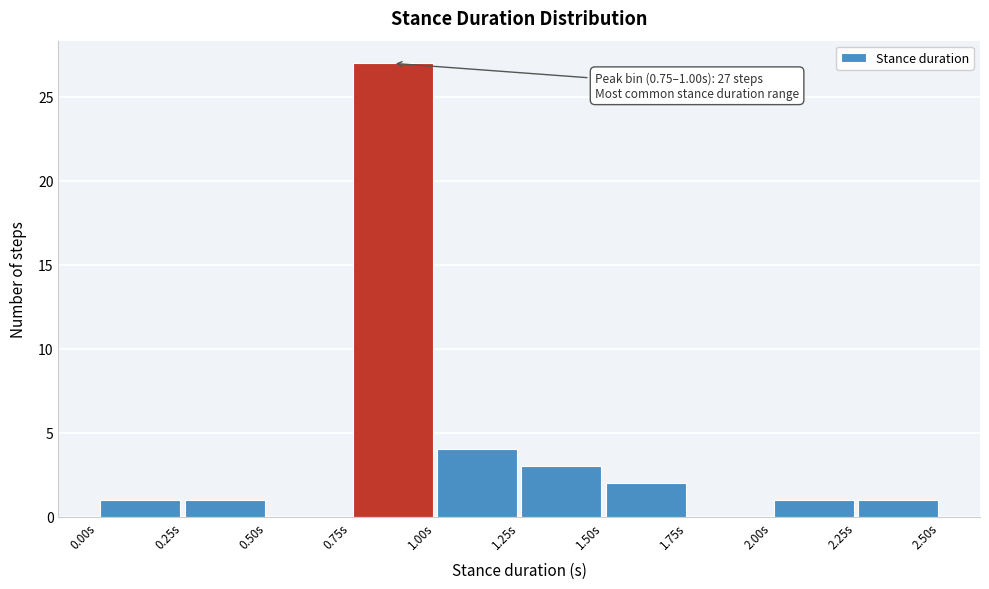

Which range on the x-axis has the tallest bar?

0.75 to 1.00